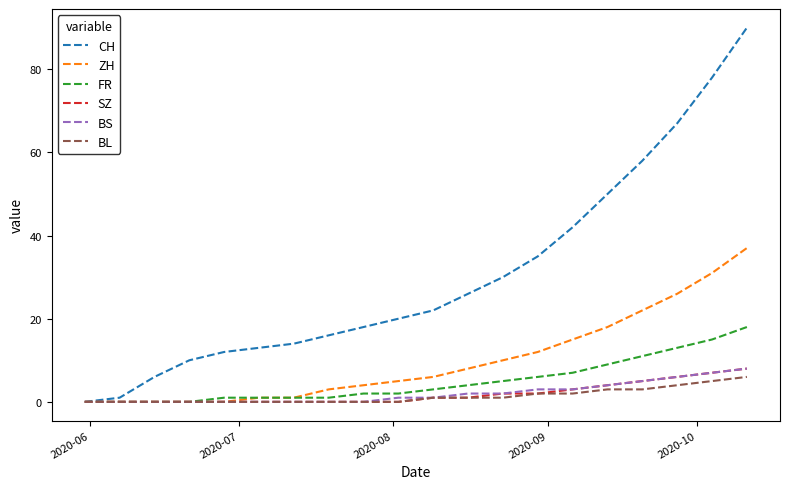

Which series has the largest range (max minus min)?

CH